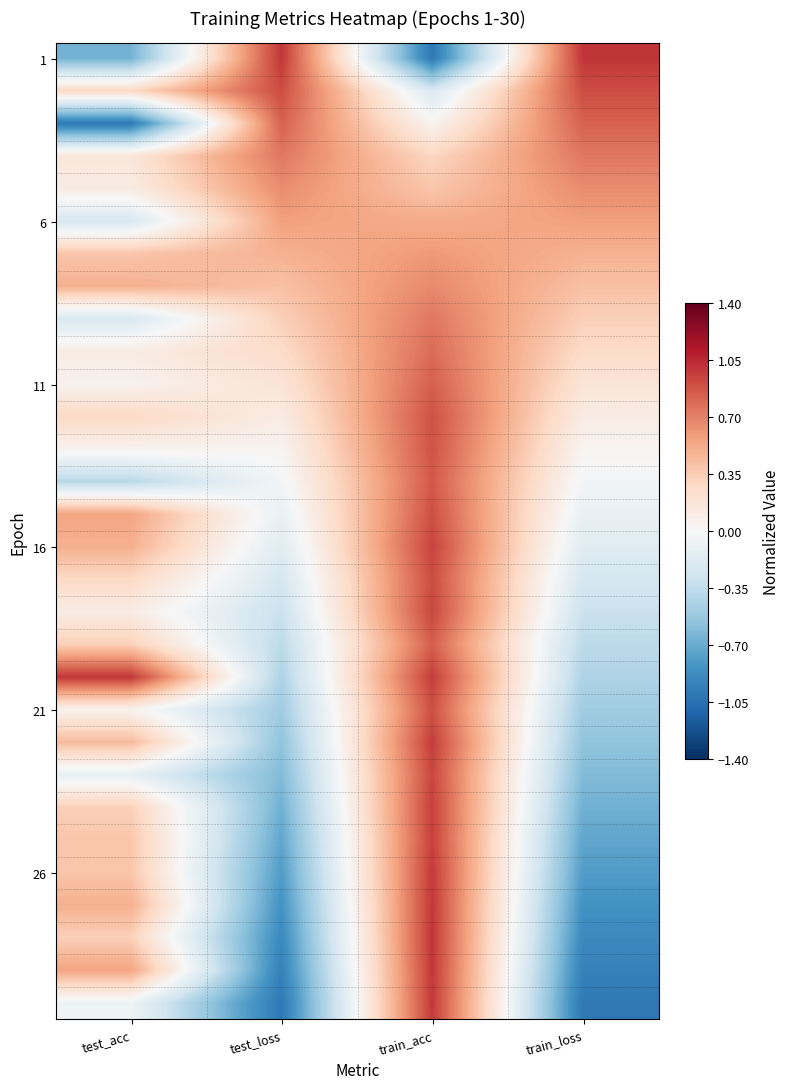

How many categories are shown in the chart?

4